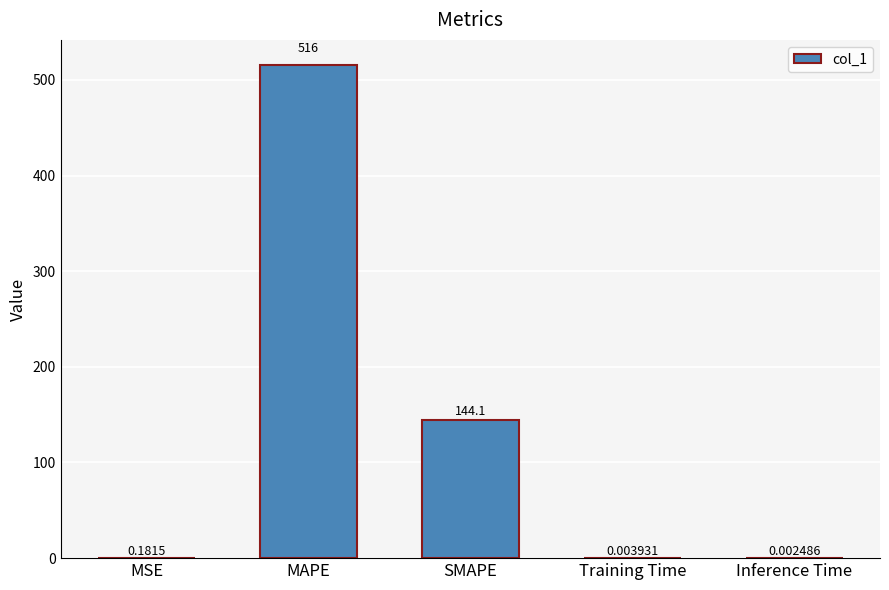

What is the sum of the values at SMAPE and MSE?

144.3